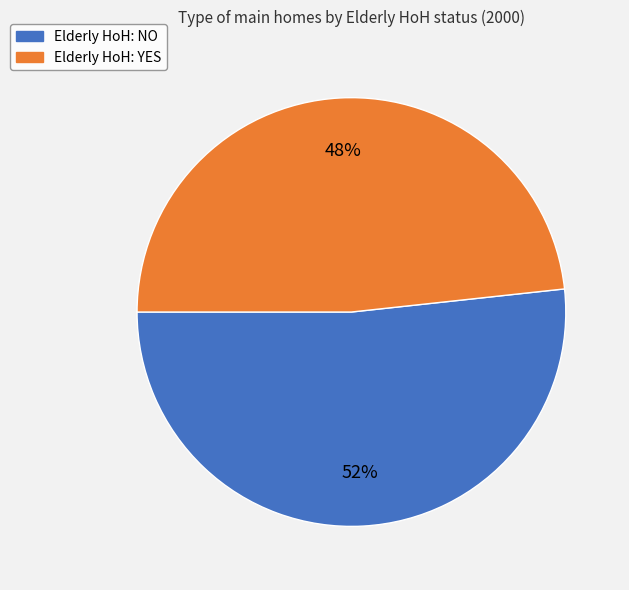

Do Elderly HoH: NO and Elderly HoH: YES together represent more than half of the pie?

Yes